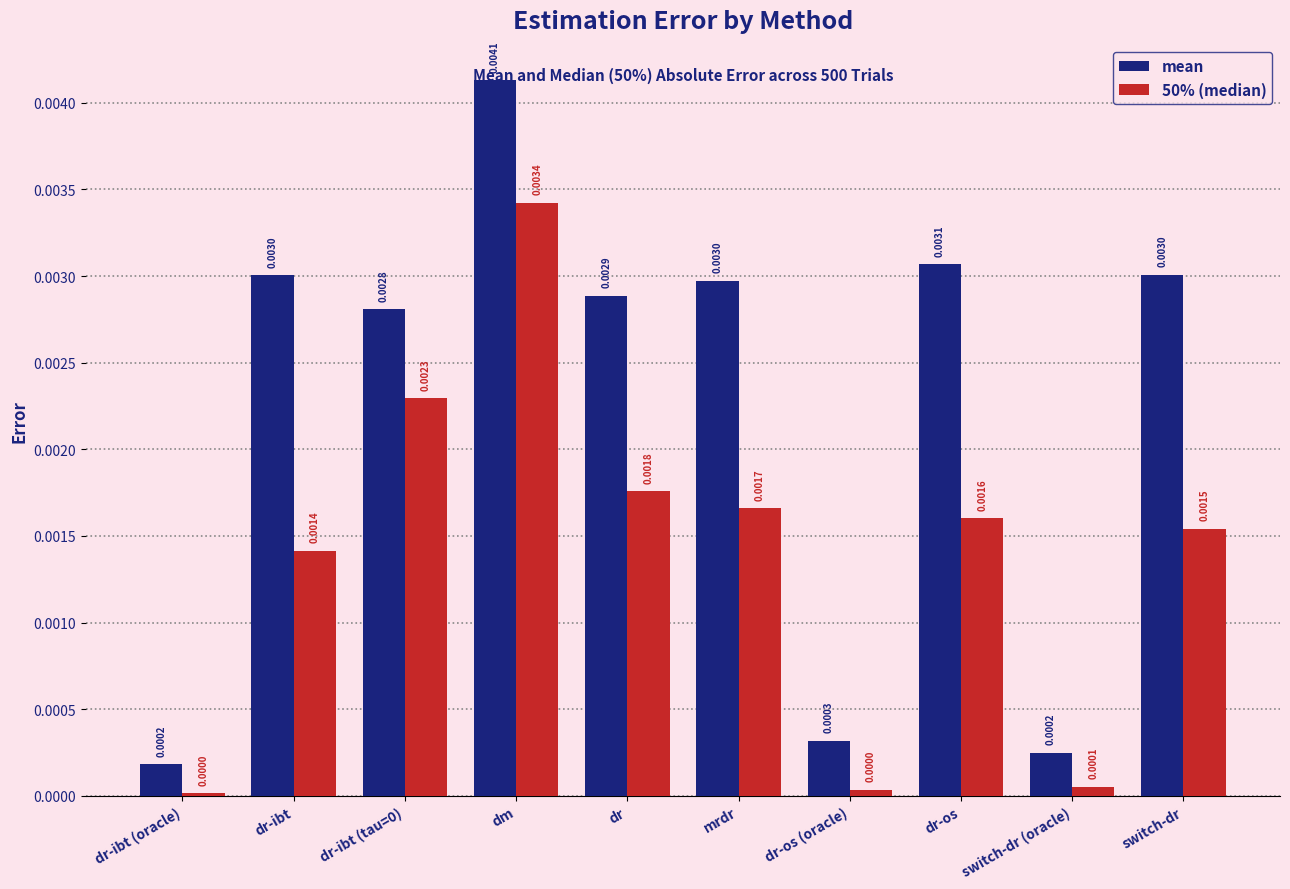

Which series changed the most between dr-os (oracle) and switch-dr?

mean